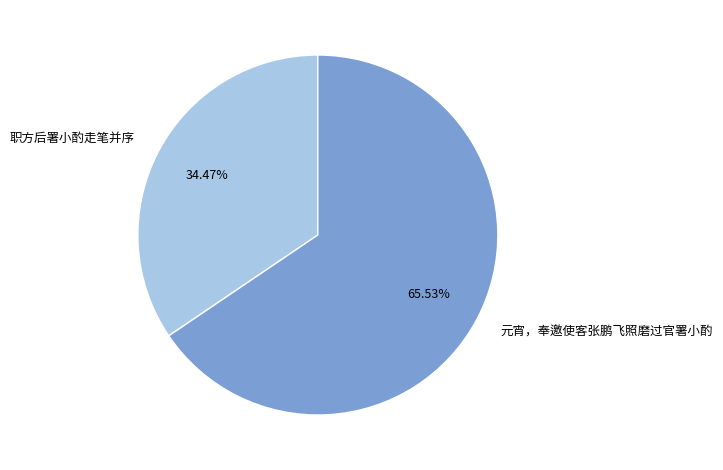

True or false: 元宵，奉邀使客张鹏飞照磨过官署小酌 accounts for 66% of the total.

True